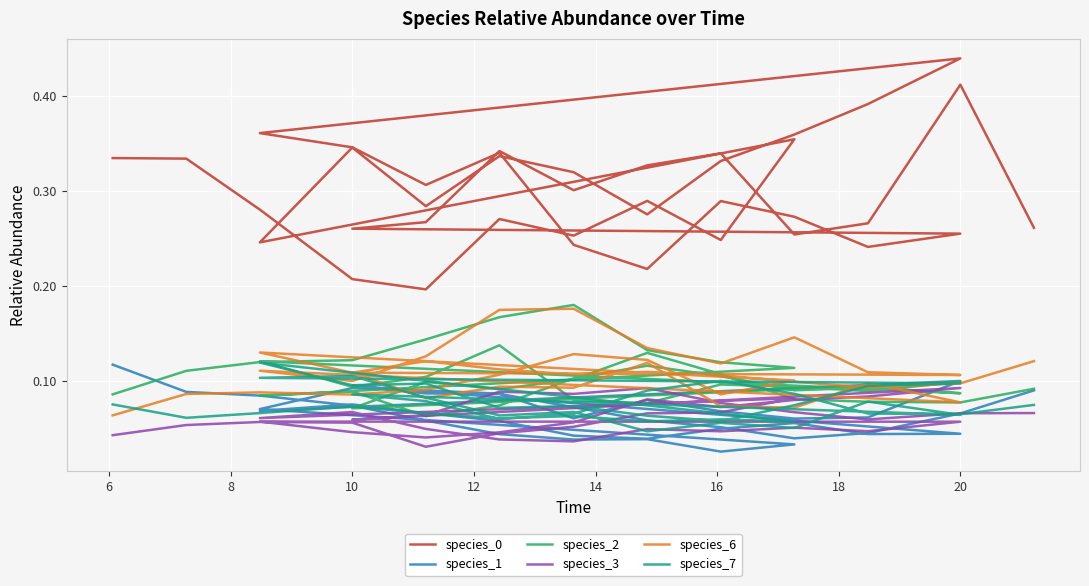

What is the difference between the second highest and minimum values in the species_0 series?

0.2